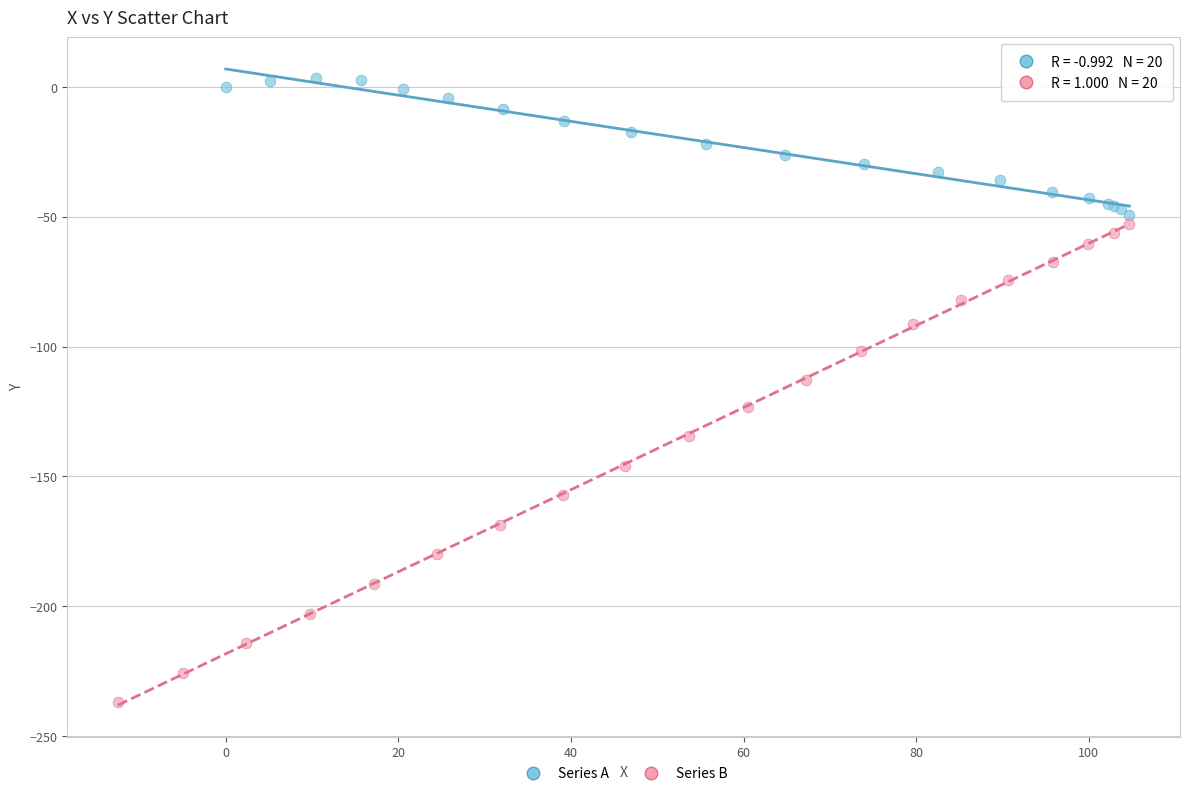

What are all the series names shown in the legend?

Series A, Series B